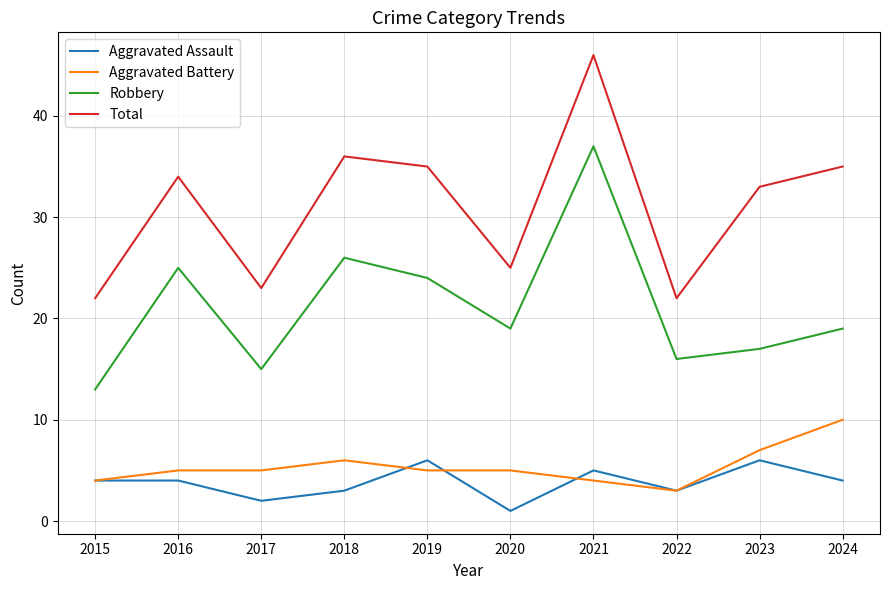

True or false: Robbery and Aggravated Battery cross at least once.

False